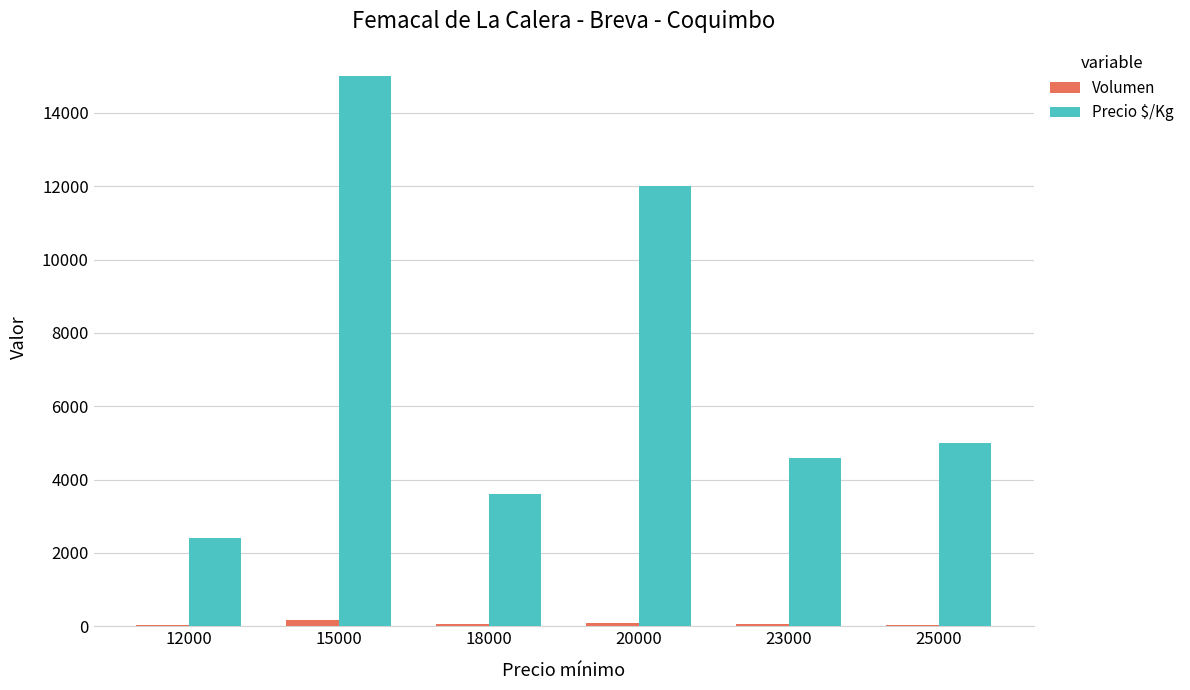

Which series has the widest spread of values?

Precio $/Kg